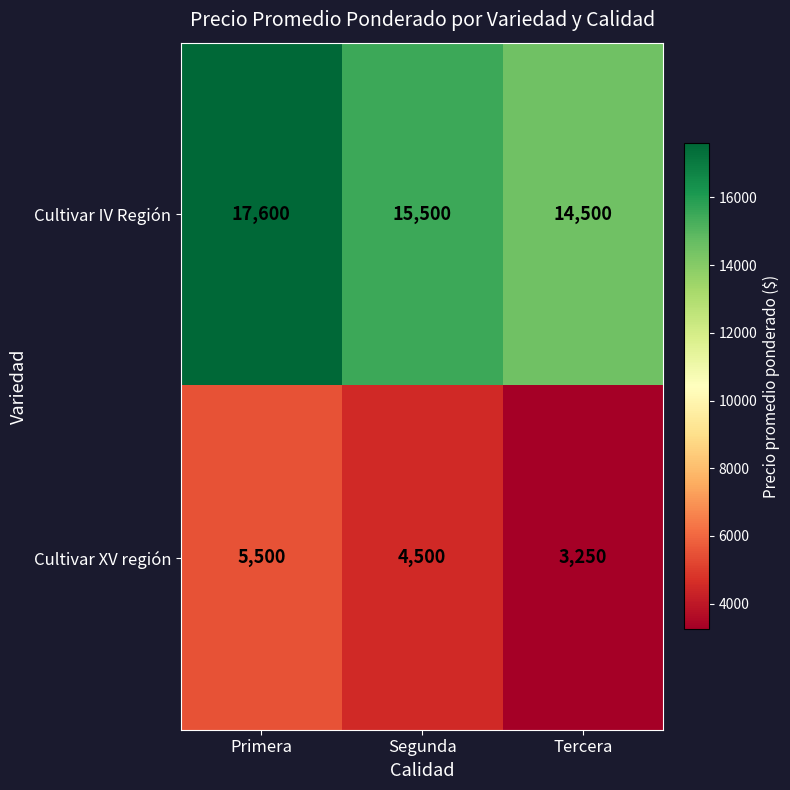

Is the value of Cultivar IV Región at Tercera greater than the value of Cultivar XV región at Primera?

Yes